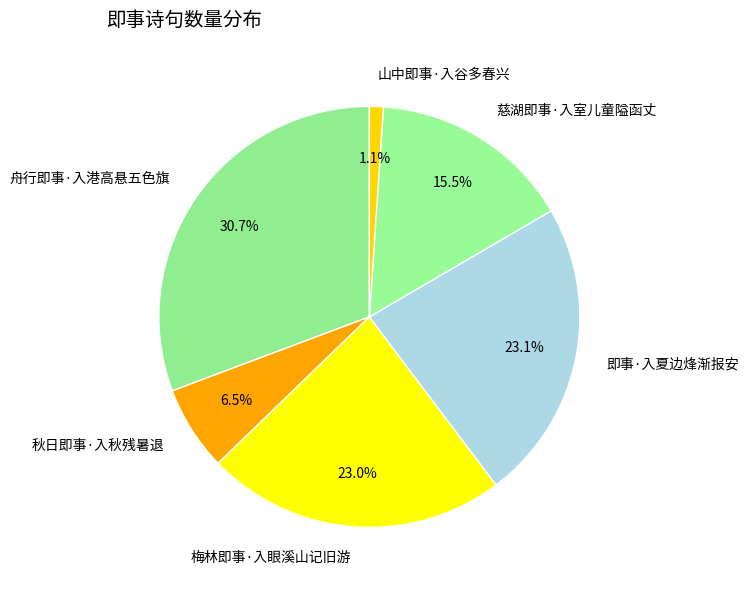

Is there any slice that represents more than half of the pie?

No